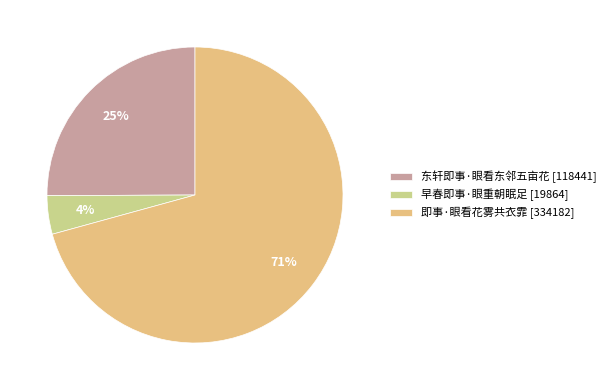

To the nearest percent, what is the difference between the 早春即事·眼重朝眠足 and 东轩即事·眼看东邻五亩花 slice percentages?

21%